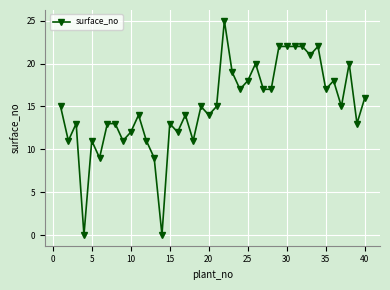

How many lines are shown in the chart?

1